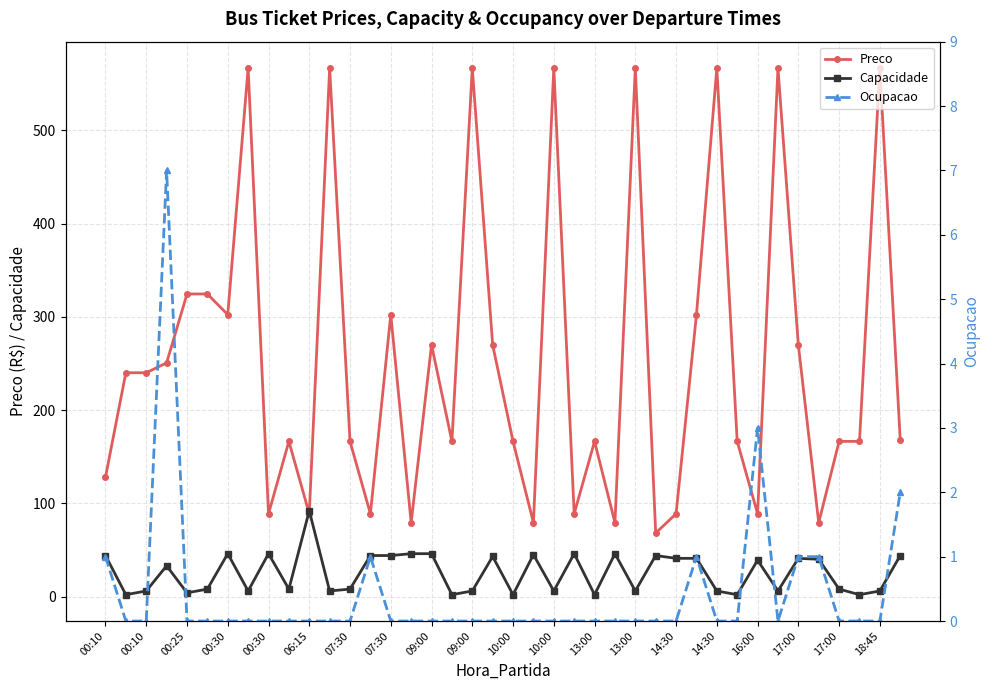

True or false: Ocupacao and Preco intersect in this chart.

False